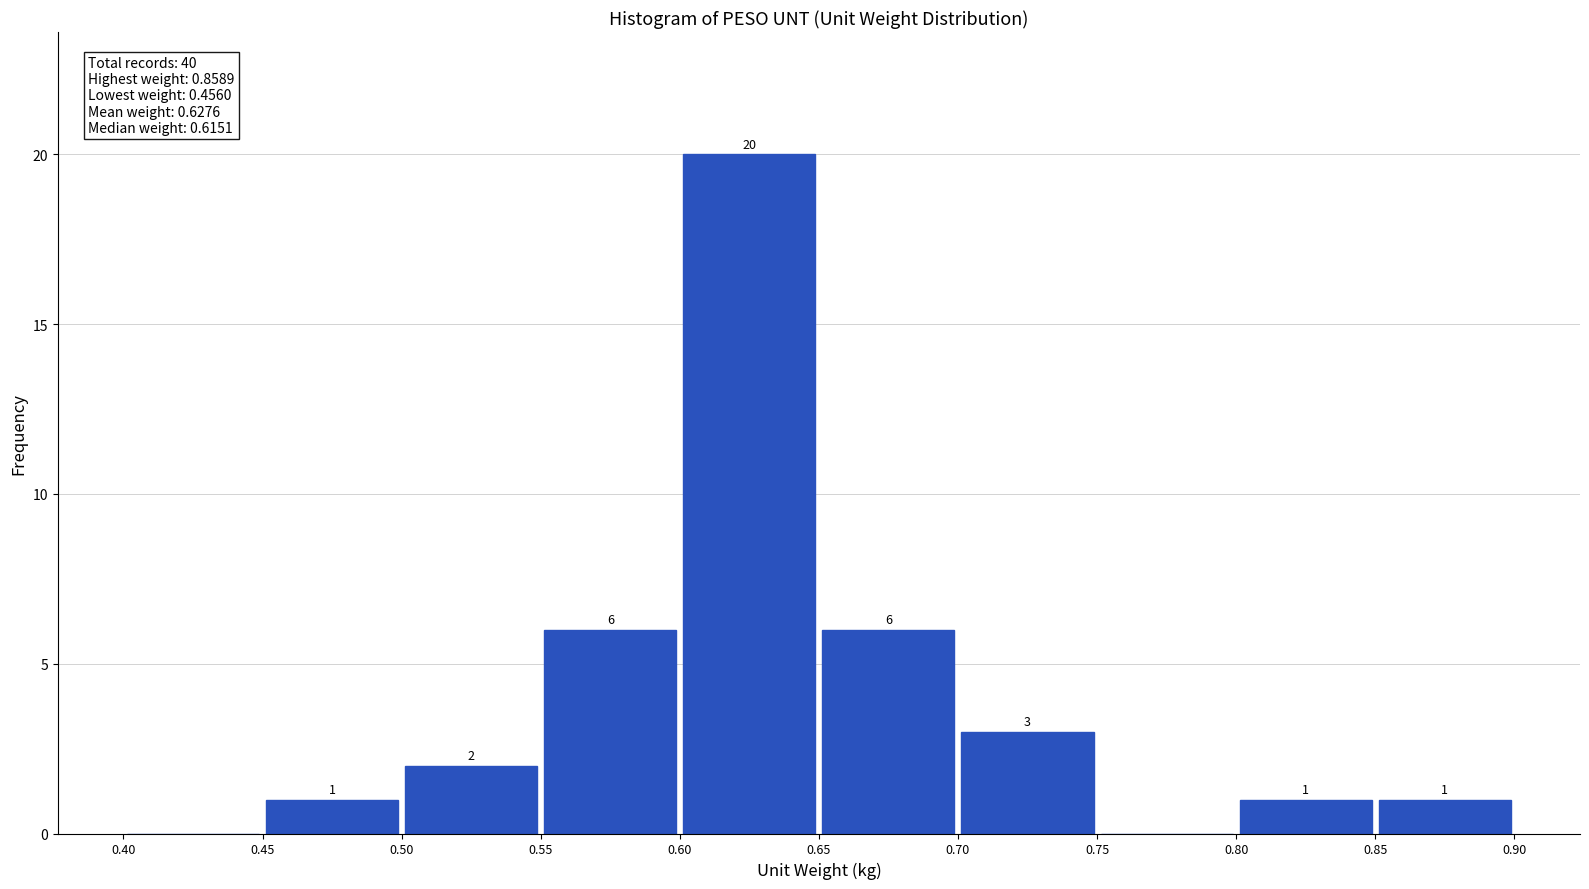

Which range on the x-axis has the tallest bar?

0.60 to 0.65